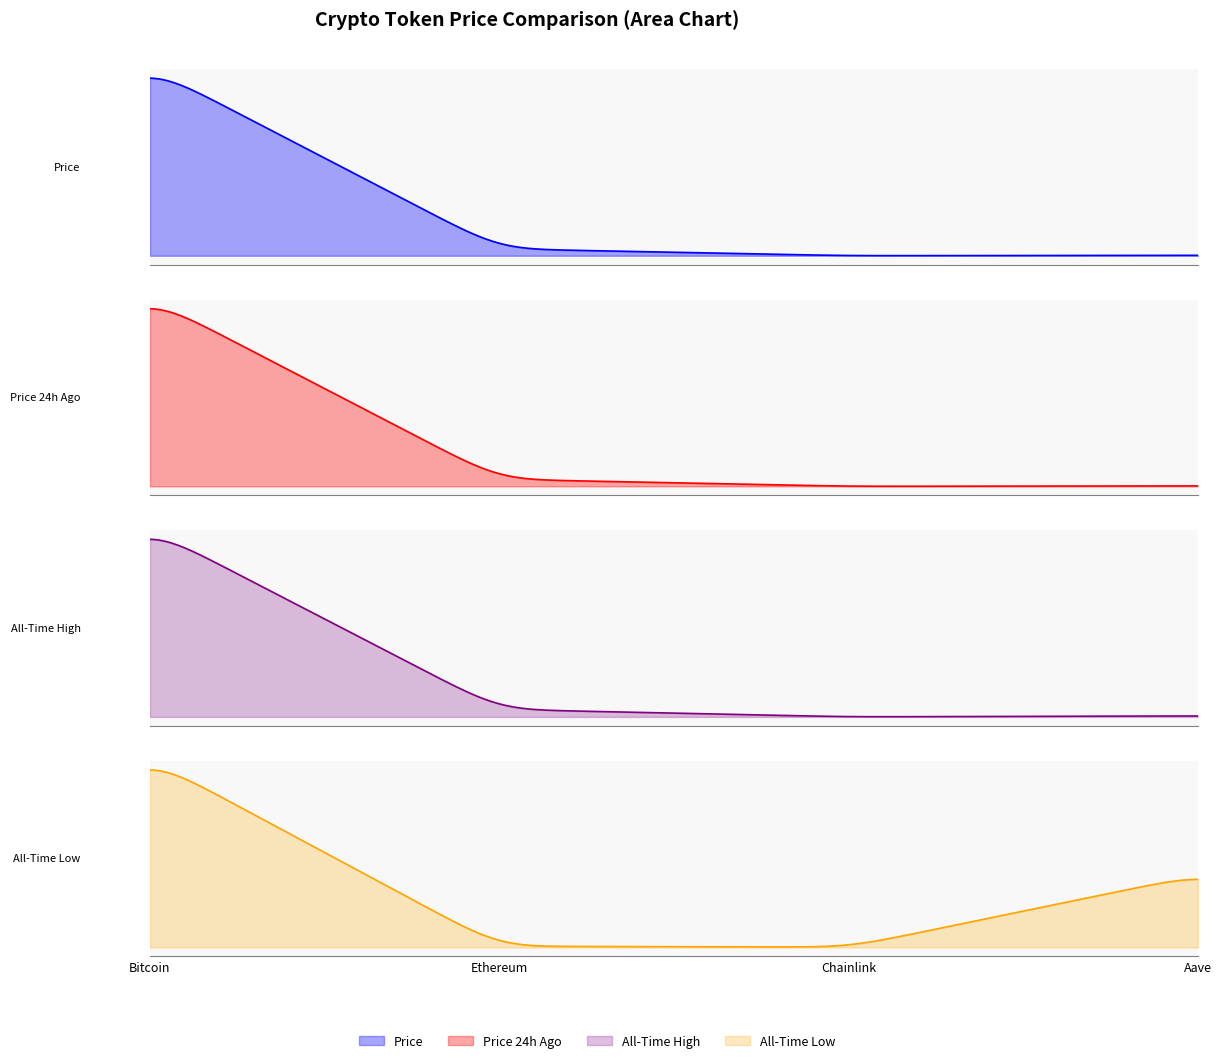

How many lines are shown in the chart?

4